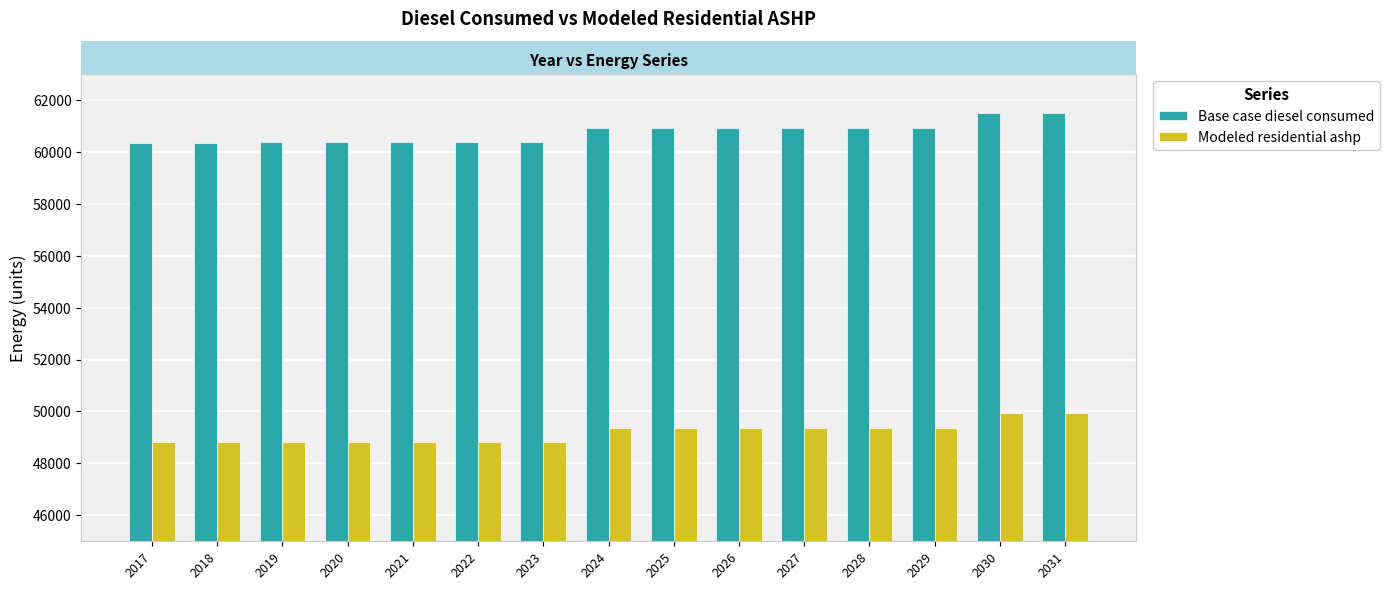

What is the lowest value of the Modeled residential ashp series?

48806.9